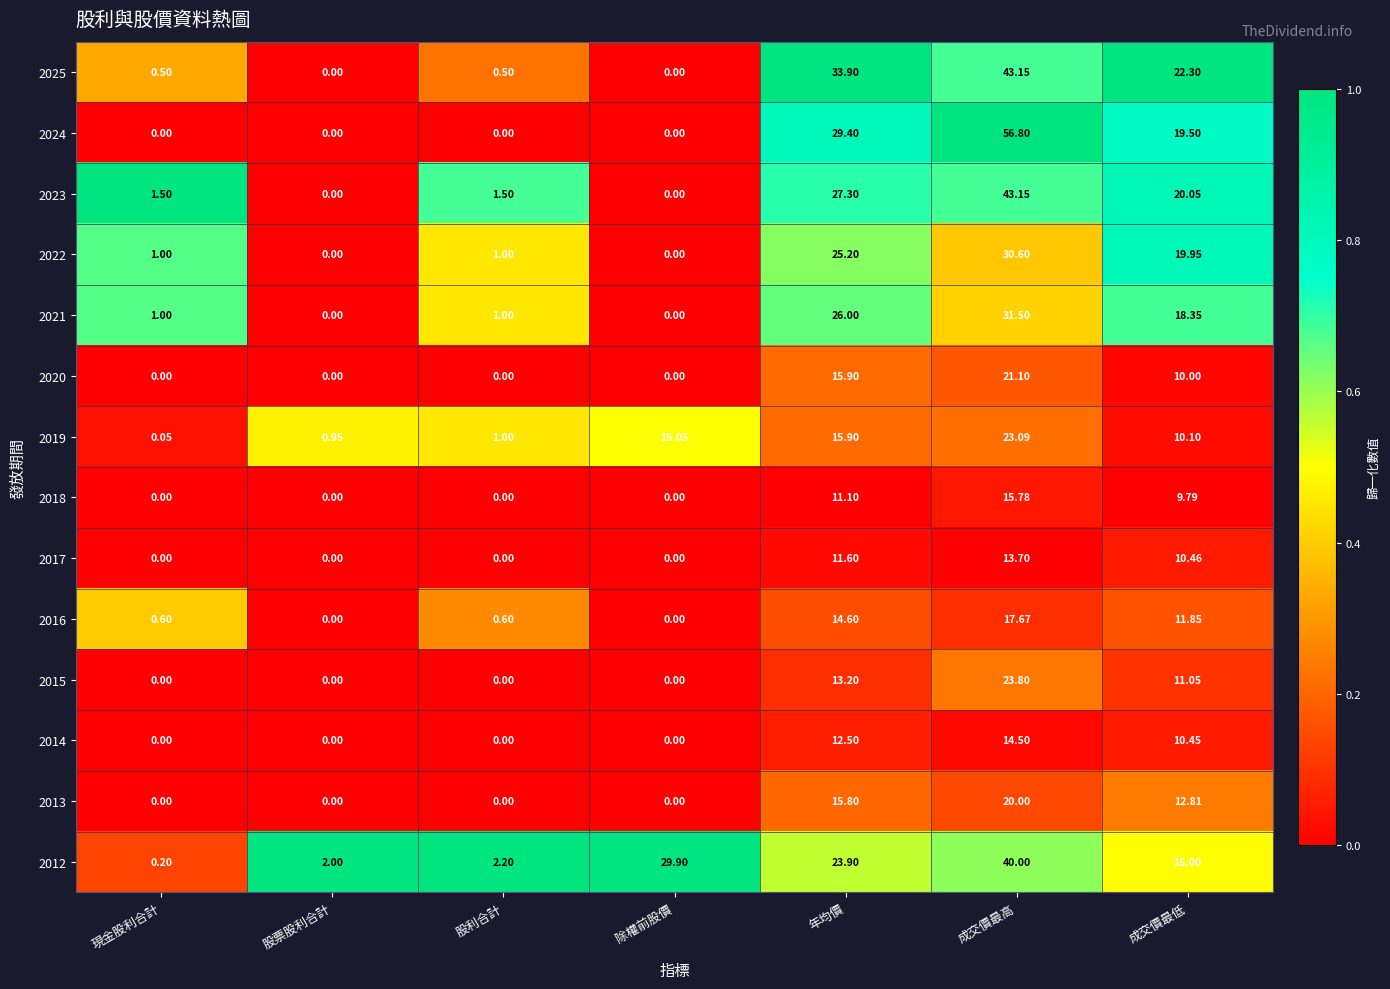

At which category is the sum across all series the highest?

成交價最高